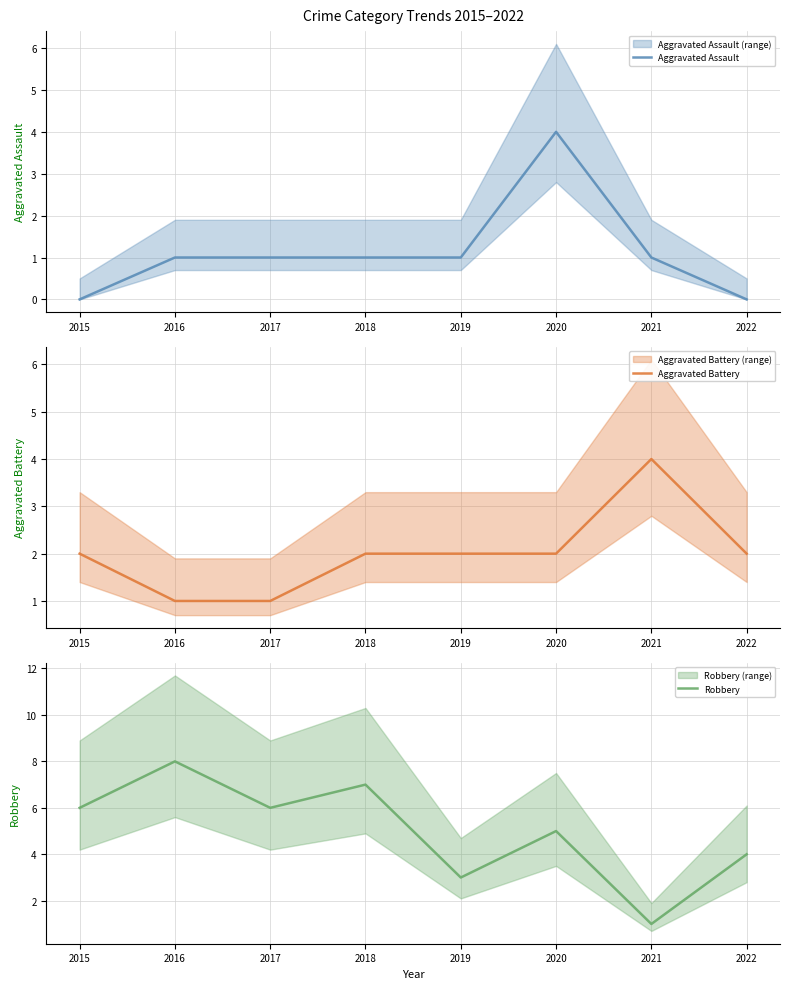

How many interior local peaks does the Robbery series have?

3